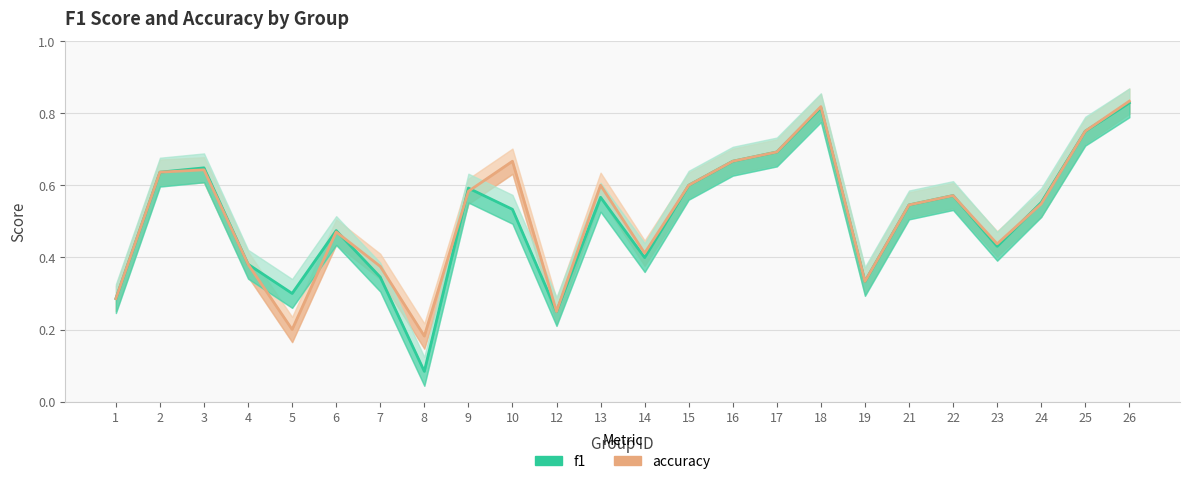

What is the sum of the f1 values at 17 and 8?

0.8